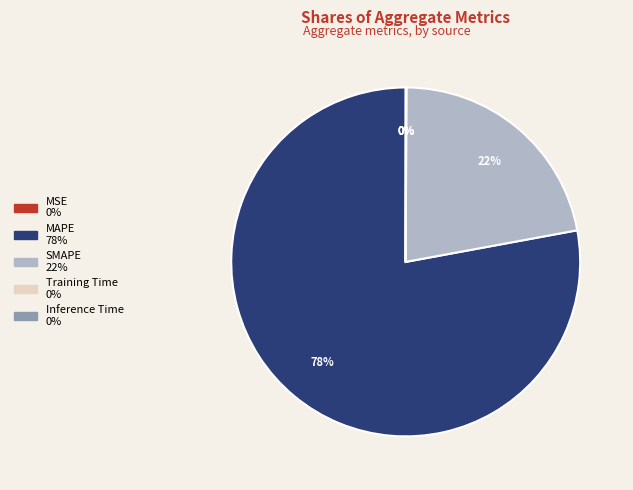

What is the majority slice?

MAPE